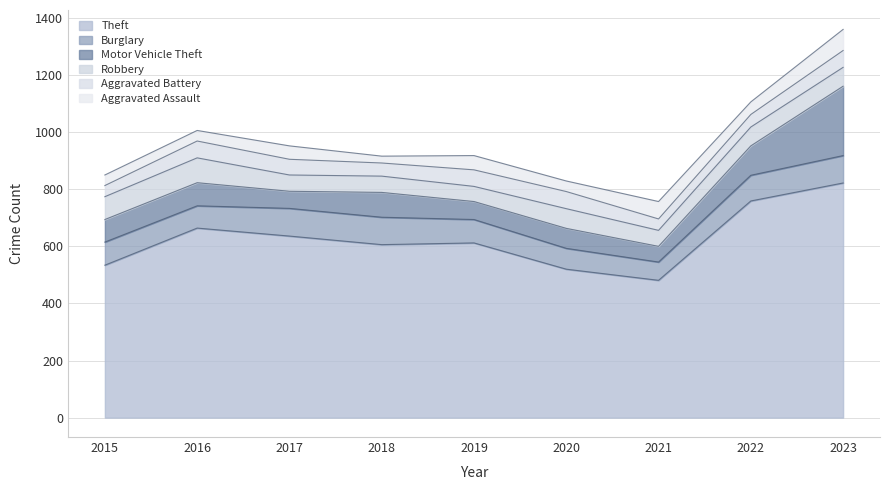

Which series has the largest total across all categories?

Theft